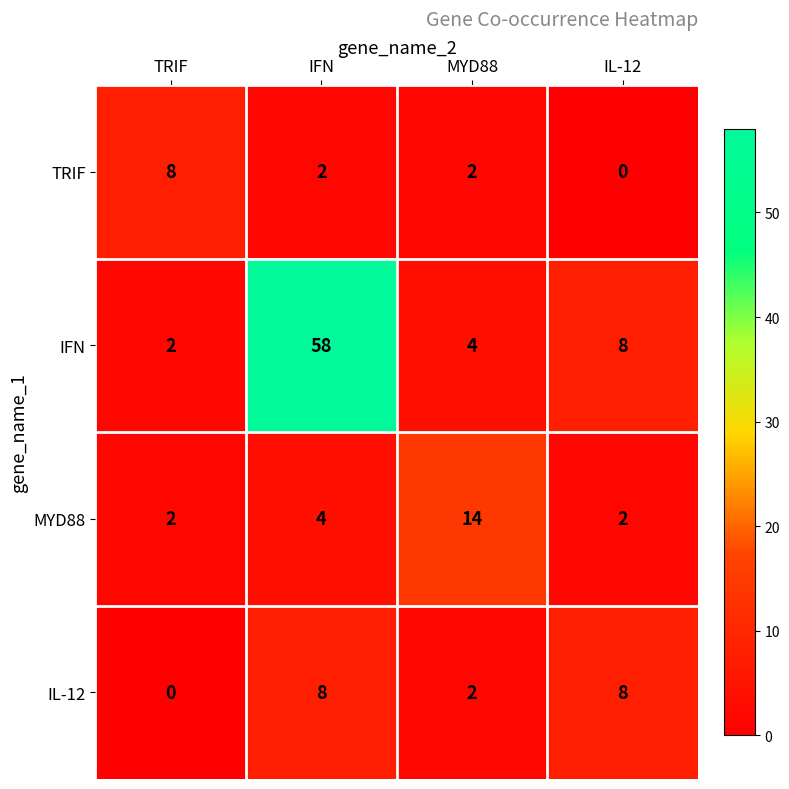

At which label is IL-12 closest to 4?

MYD88